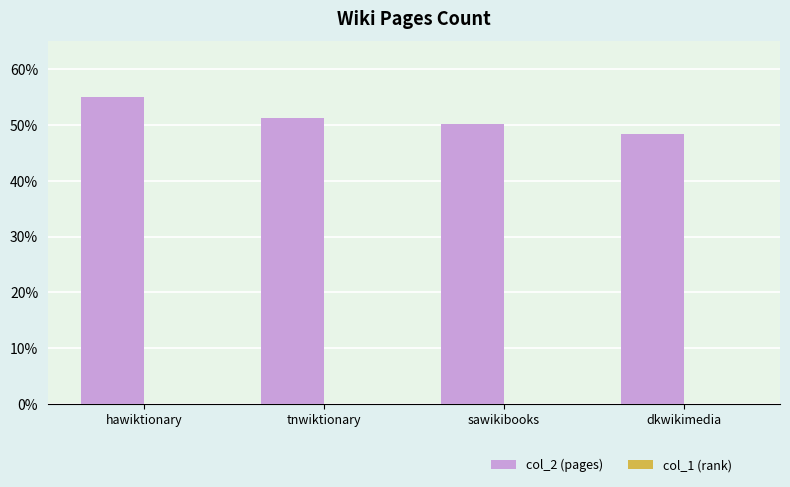

Which series has the largest total across all categories?

col_2 (pages)